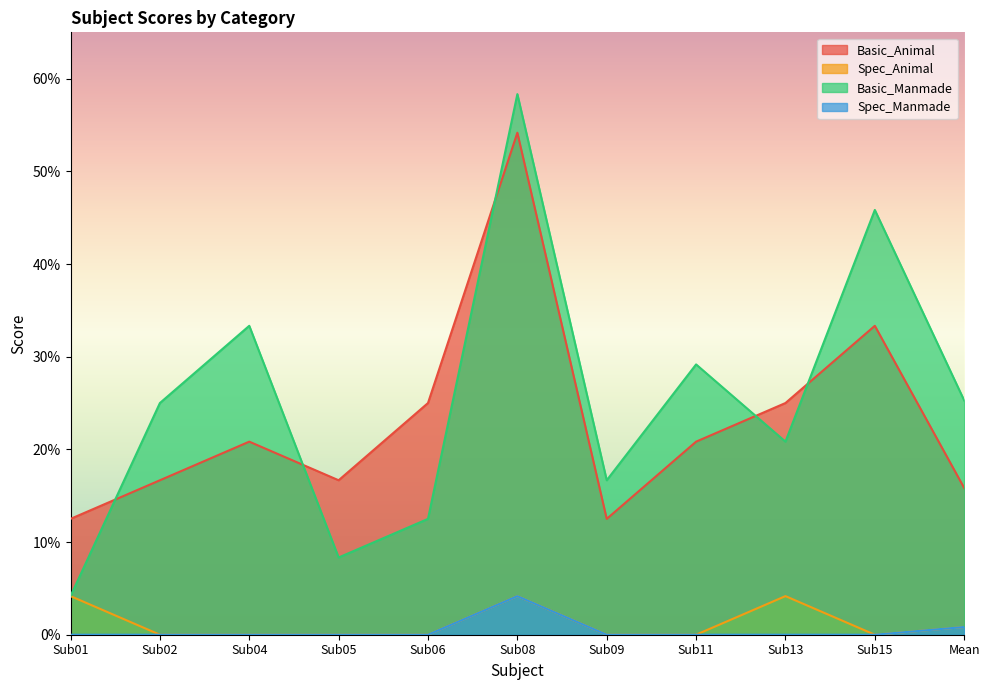

True or false: Spec_Manmade and Basic_Manmade cross at least once.

False